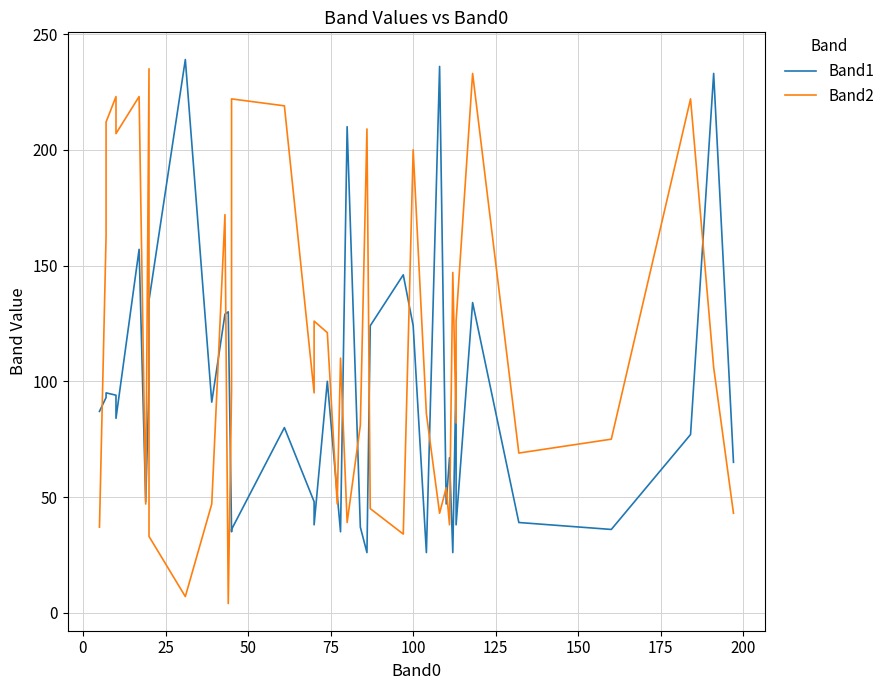

Which series has the largest total across all categories?

Band2